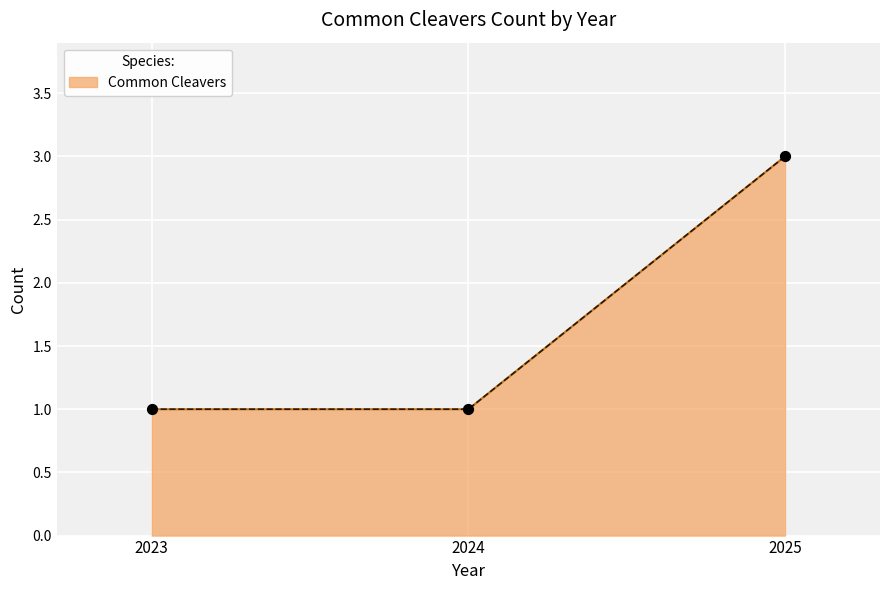

What is the change in value from 2023 to 2025?

+2